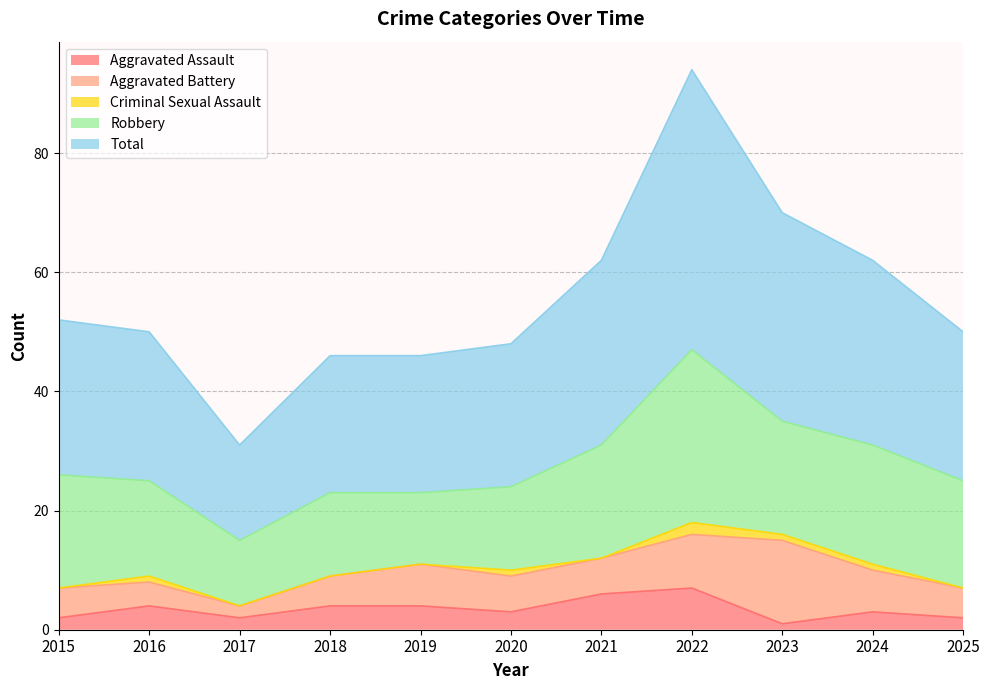

What are all the series names shown in the legend?

Aggravated Assault, Aggravated Battery, Criminal Sexual Assault, Robbery, Total